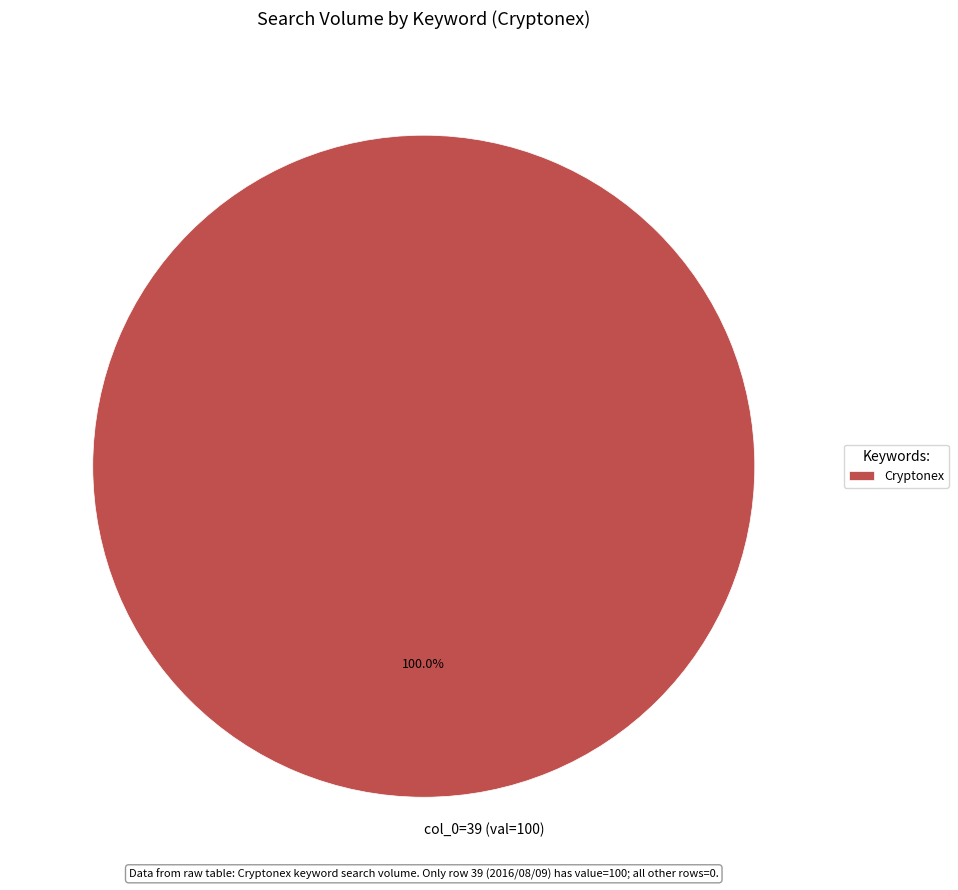

Does col_0=39 (val=100) represent more than half of the total?

Yes